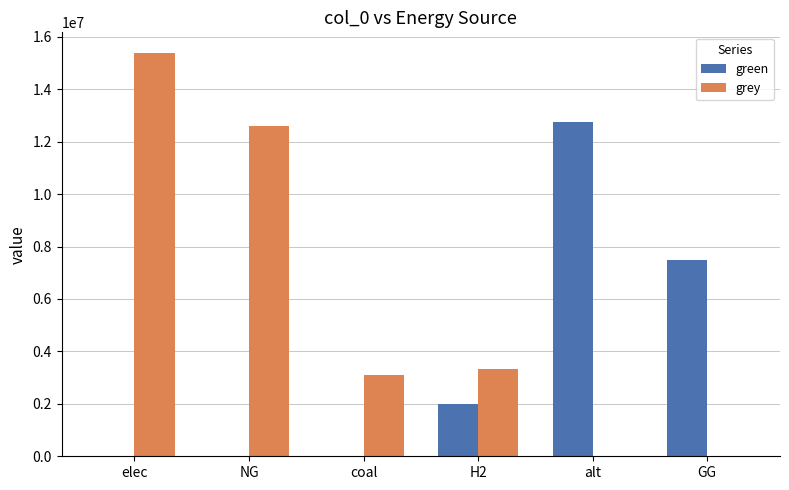

Is it true that green equals 12660668.5 at GG?

False